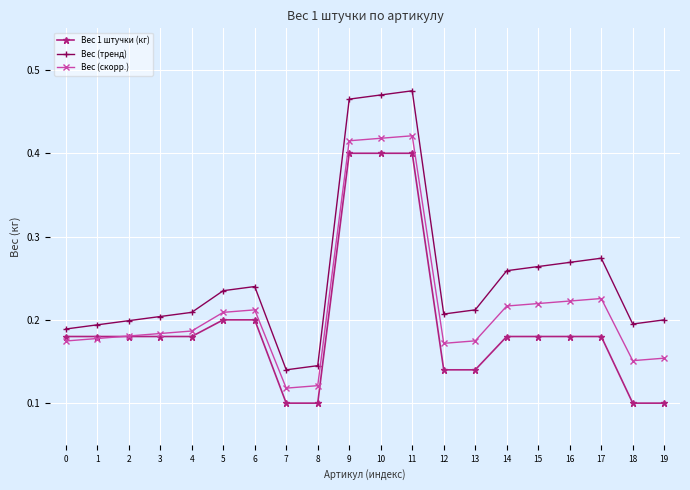

At how many categories does at least one series exceed 0?

20